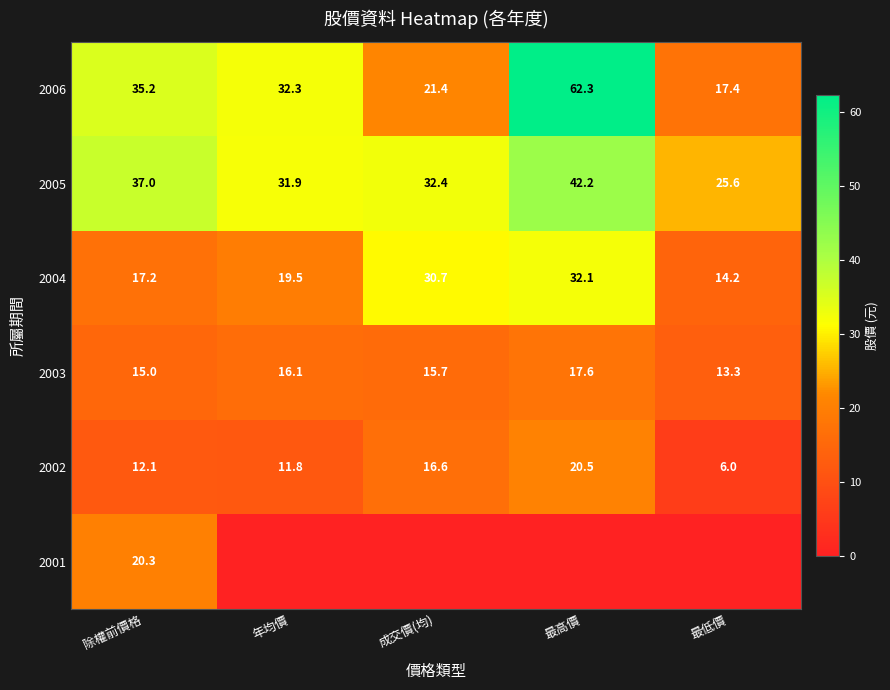

What is the highest value of the 2003 series?

17.6